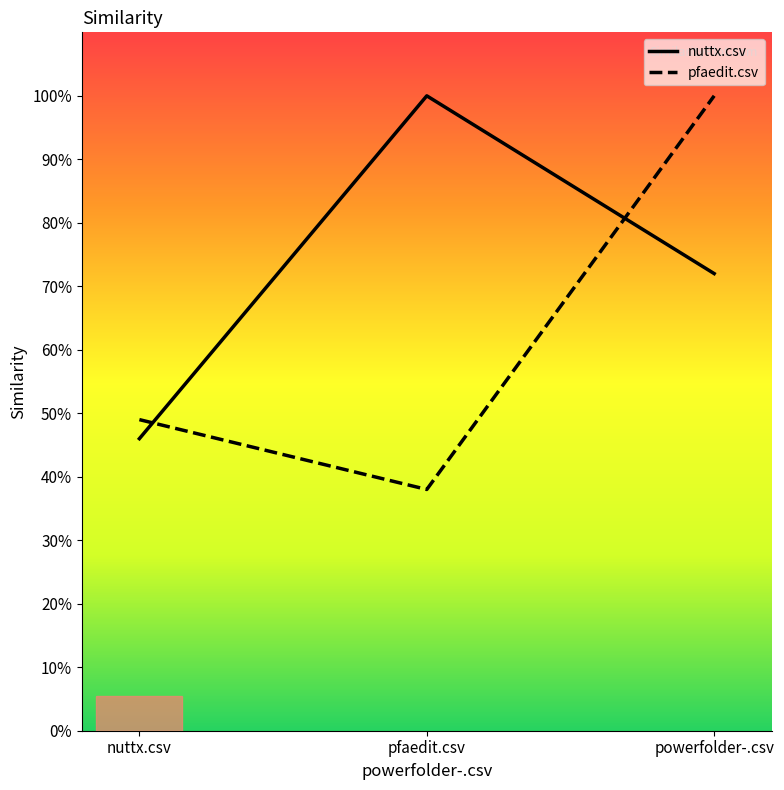

Does the chart have visible grid lines?

No